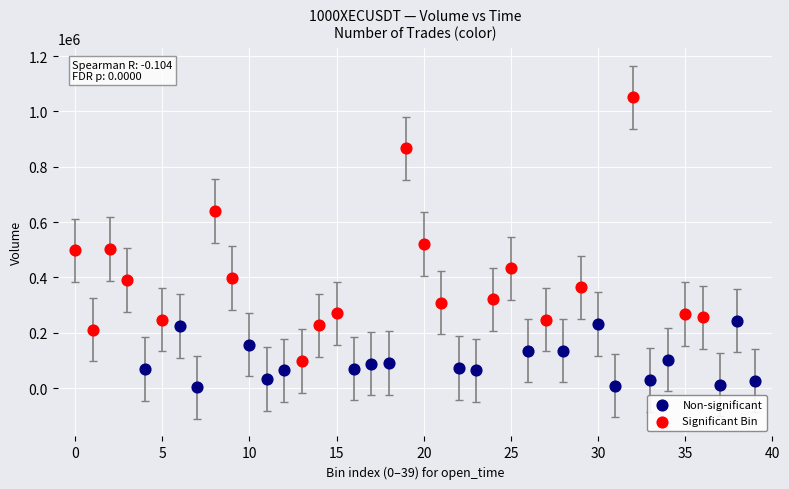

Which series has the widest spread of Y values?

Significant Bin